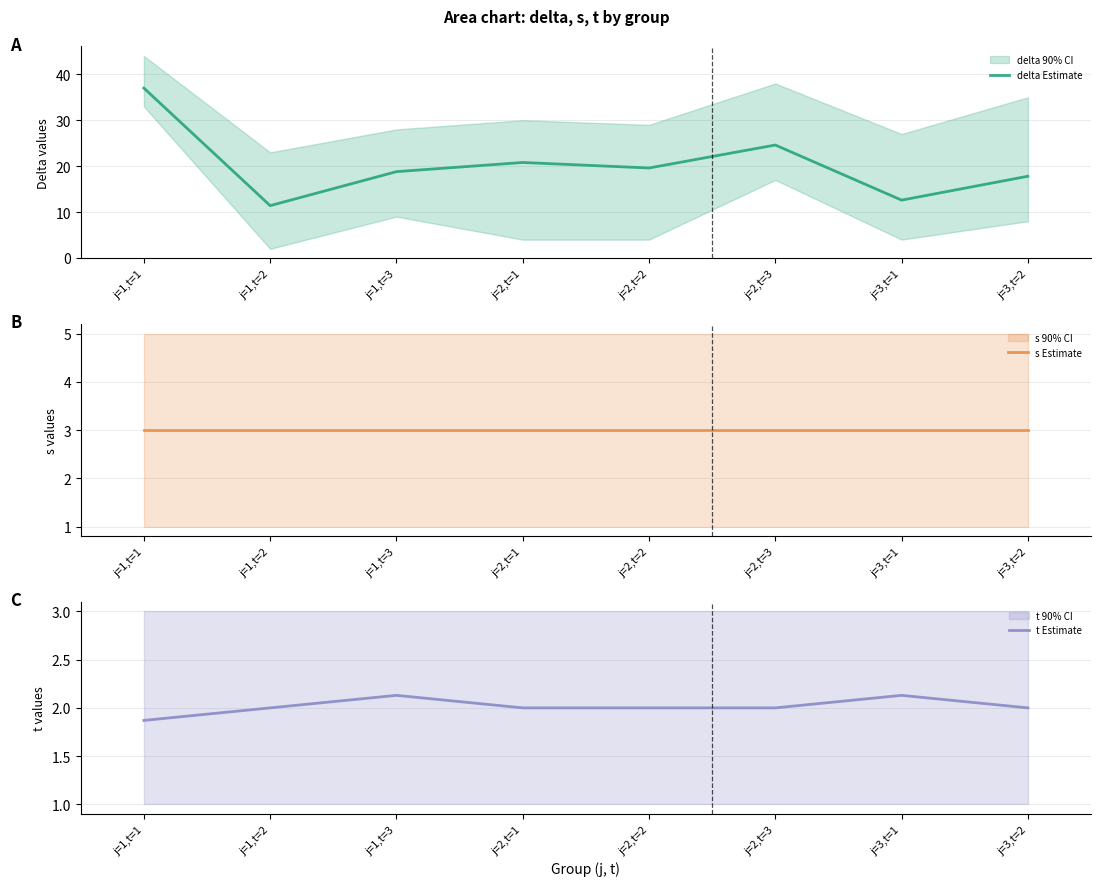

Reading left to right, list all the values displayed in this chart.

delta Estimate: j=1,t=1=37.0	j=1,t=2=11.4	j=1,t=3=18.8	j=2,t=1=20.8	j=2,t=2=19.6	j=2,t=3=24.6	j=3,t=1=12.6	j=3,t=2=17.8
s Estimate: j=1,t=1=3.0	j=1,t=2=3.0	j=1,t=3=3.0	j=2,t=1=3.0	j=2,t=2=3.0	j=2,t=3=3.0	j=3,t=1=3.0	j=3,t=2=3.0
t Estimate: j=1,t=1=1.9	j=1,t=2=2.0	j=1,t=3=2.1	j=2,t=1=2.0	j=2,t=2=2.0	j=2,t=3=2.0	j=3,t=1=2.1	j=3,t=2=2.0